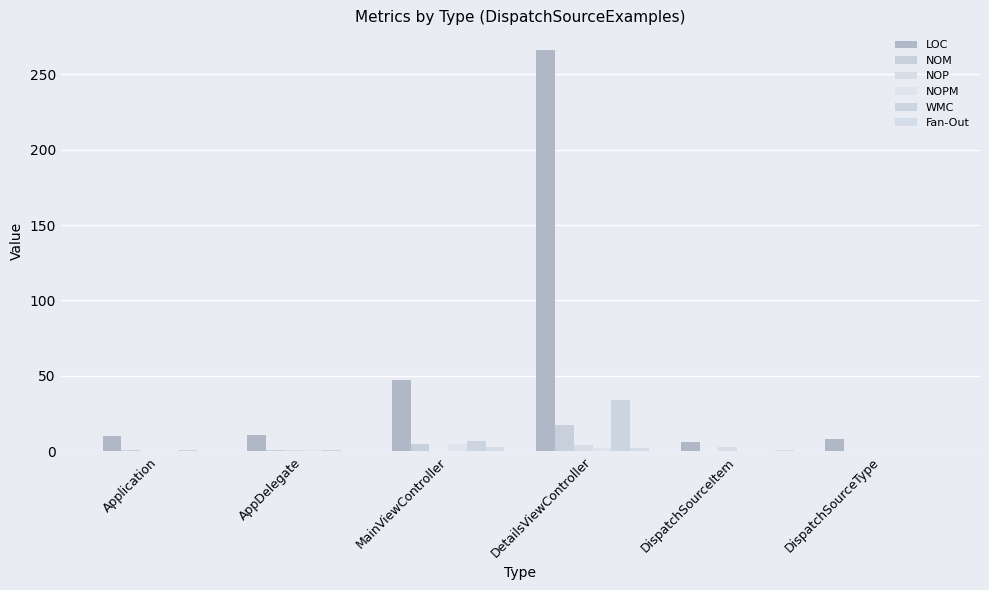

Is the value of NOPM at MainViewController greater than the value of Fan-Out at Application?

Yes